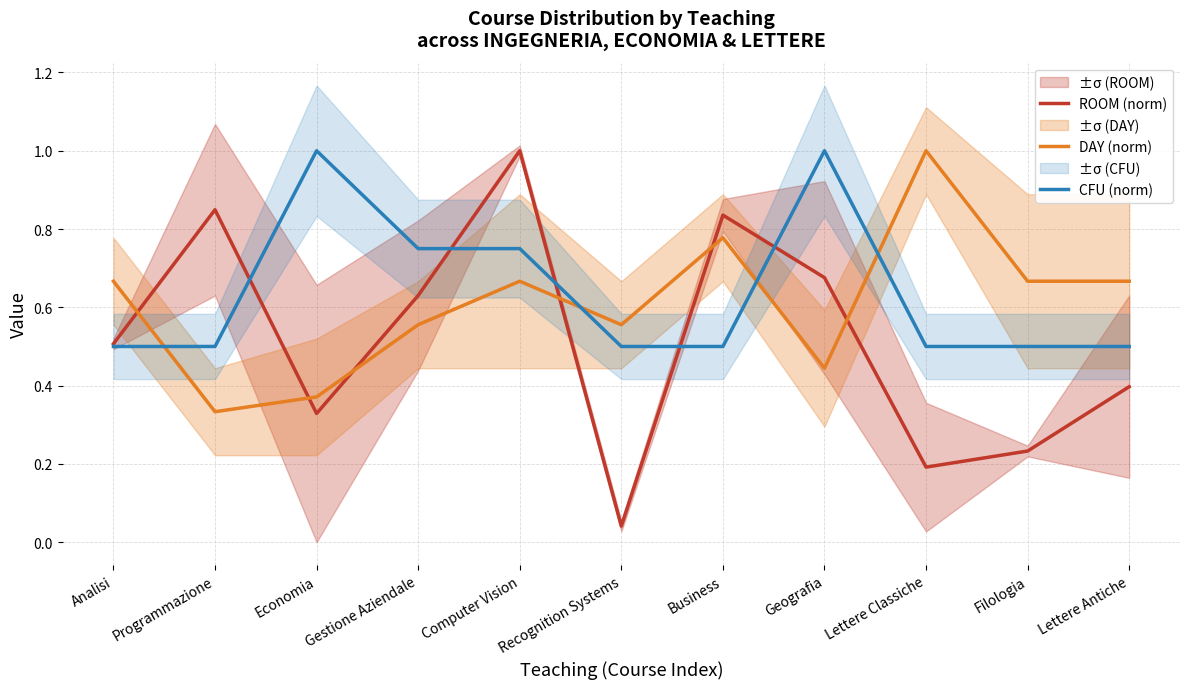

What value does the DAY (norm) series have at Lettere Classiche?

1.0